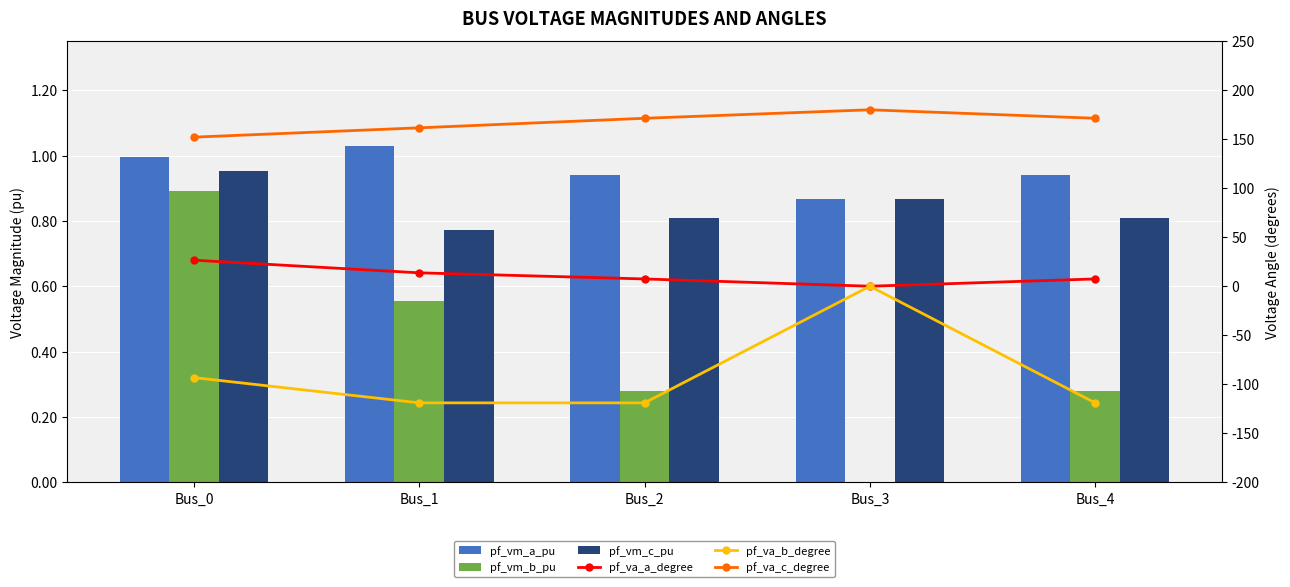

Which category has the highest value in the pf_vm_b_pu series?

Bus_0